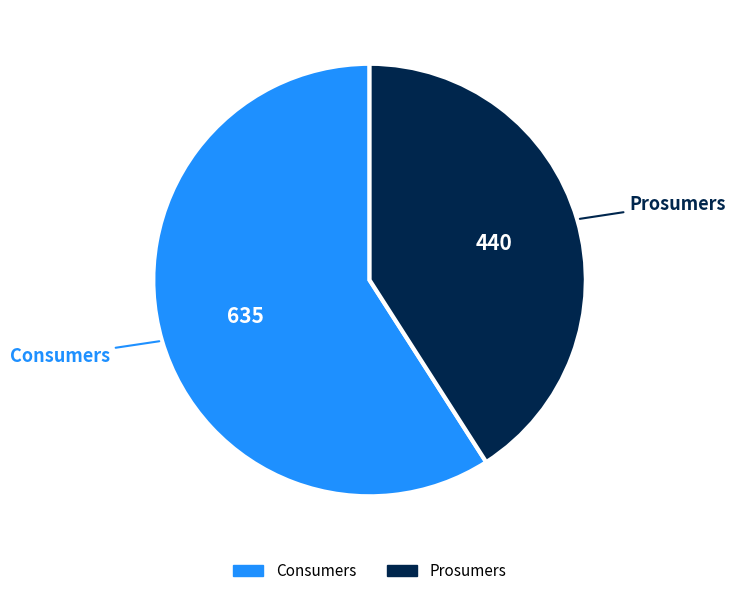

Between Consumers and Prosumers, which is larger?

Consumers